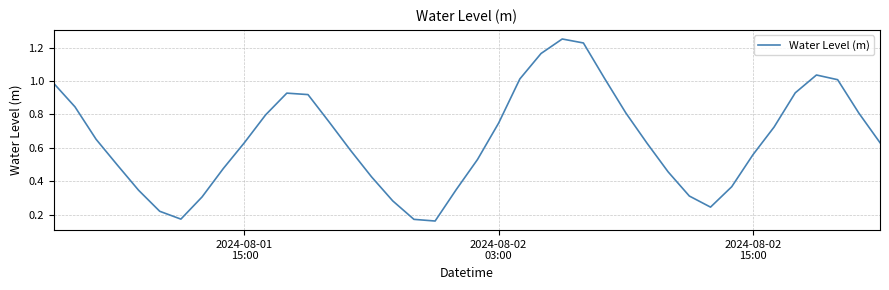

What is the difference between the maximum and second lowest values?

1.1